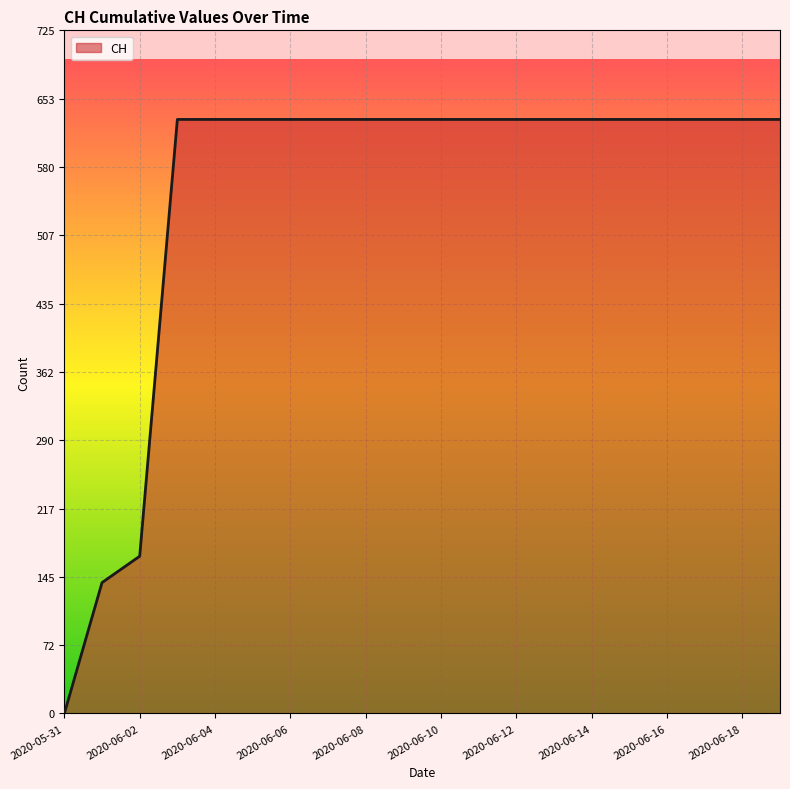

Reading left to right, list all the values displayed in this chart.

0	139	167	631	631	631	631	631	631	631	631	631	631	631	631	631	631	631	631	631